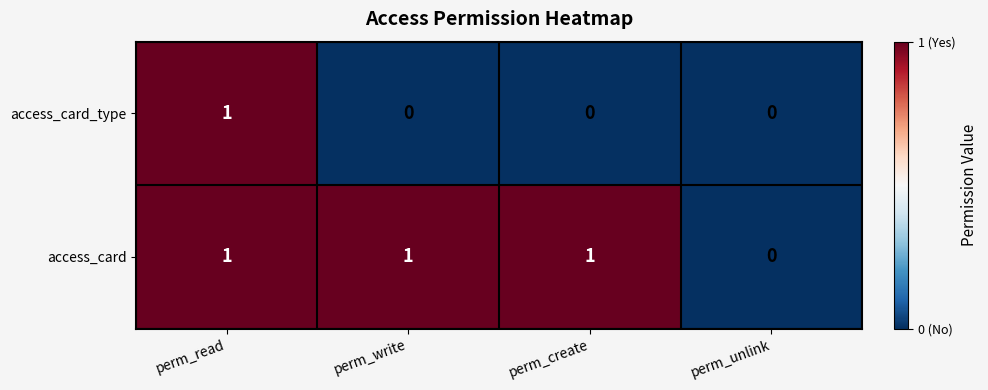

Rank the series by their average value, from lowest to highest.

access_card_type, access_card